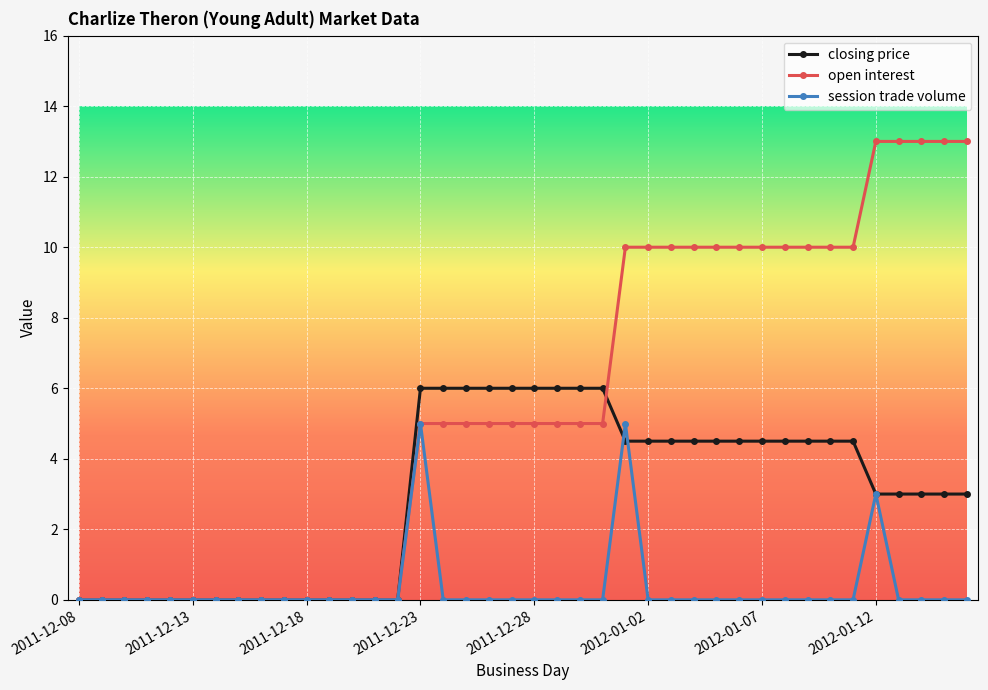

What is the maximum value shown in the chart?

13.0